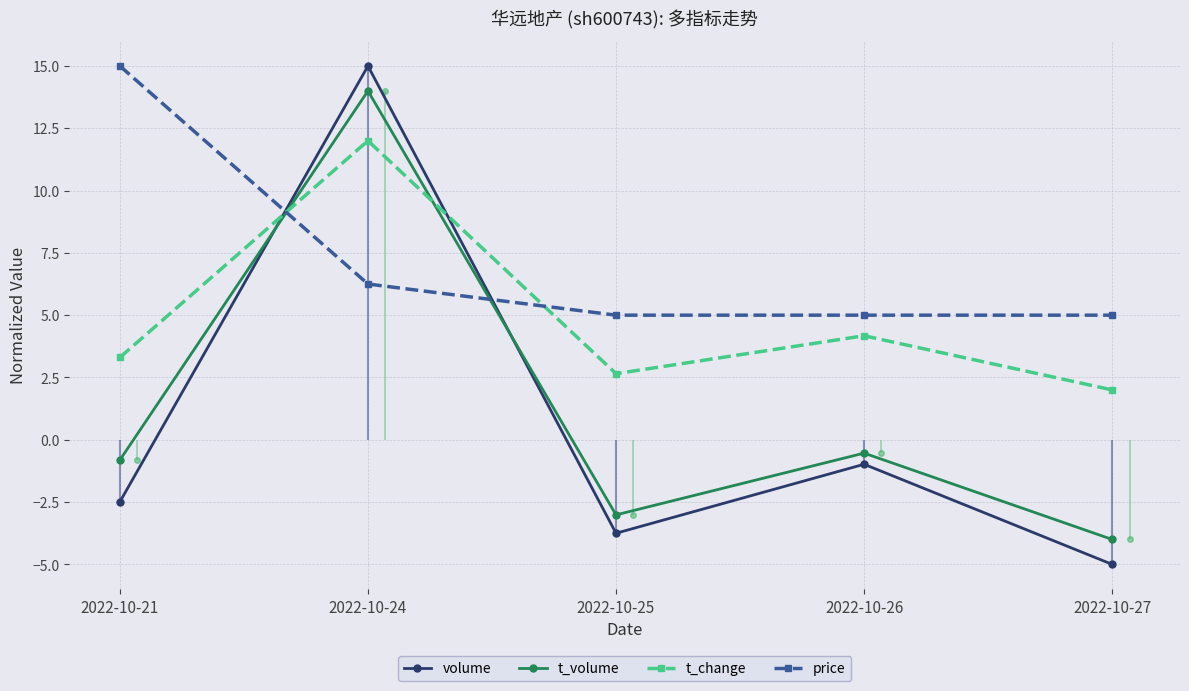

Which category has the highest value in the price series?

2022-10-21